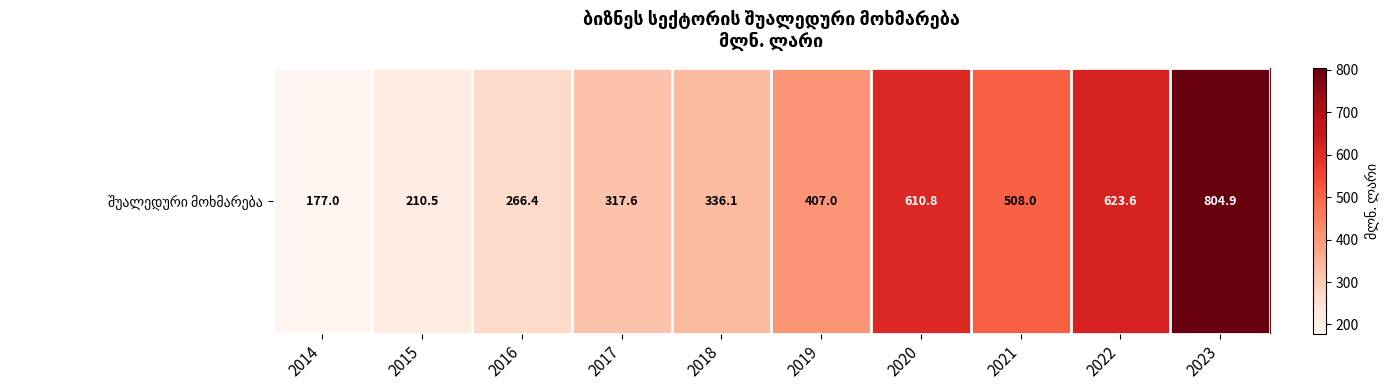

What is the ratio of the value at 2020 to the value at 2016?

2.3